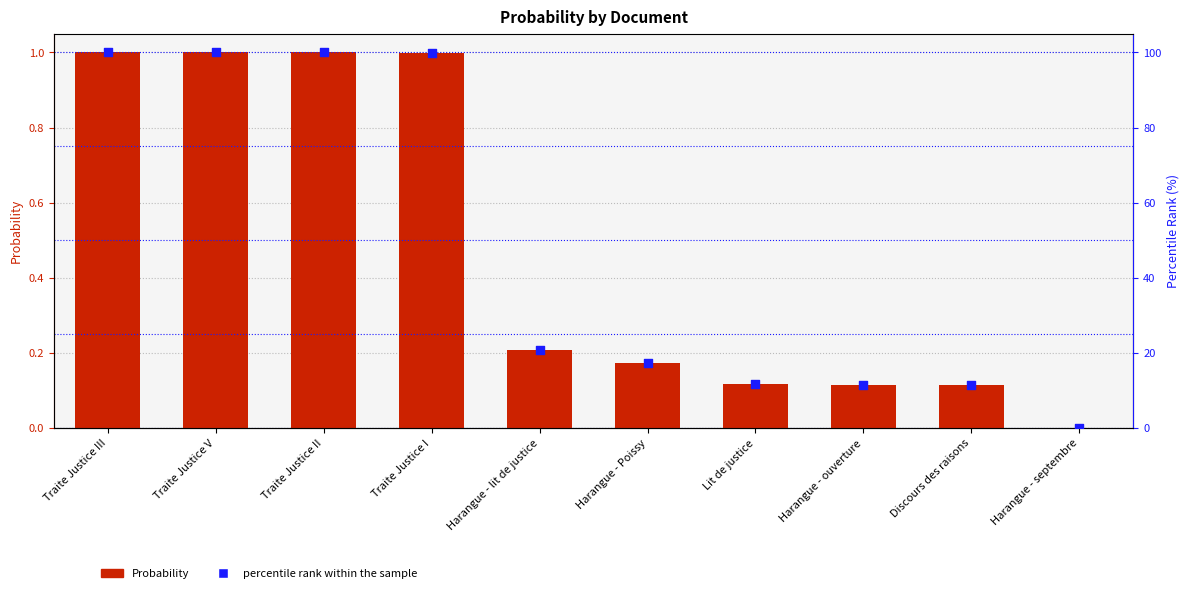

What are all the series names shown in the legend?

Probability, percentile rank within the sample